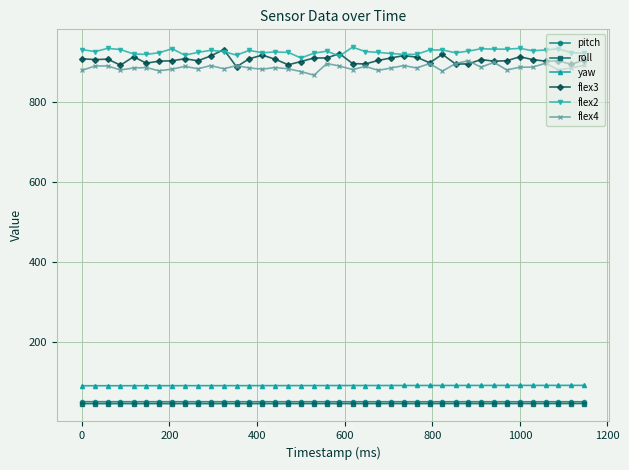

What are all the series names shown in the legend?

pitch, roll, yaw, flex3, flex2, flex4